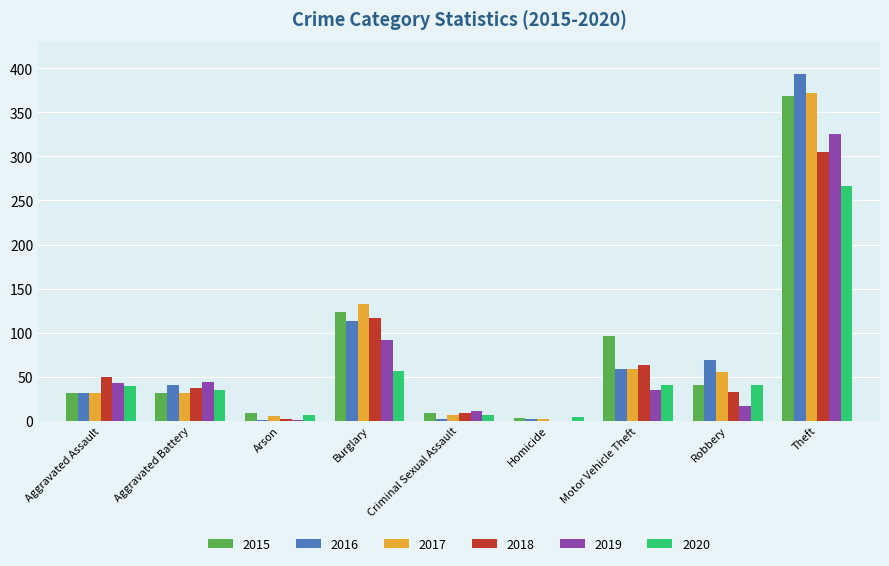

What is the sum of the 2016 values at Theft and Aggravated Assault?

426